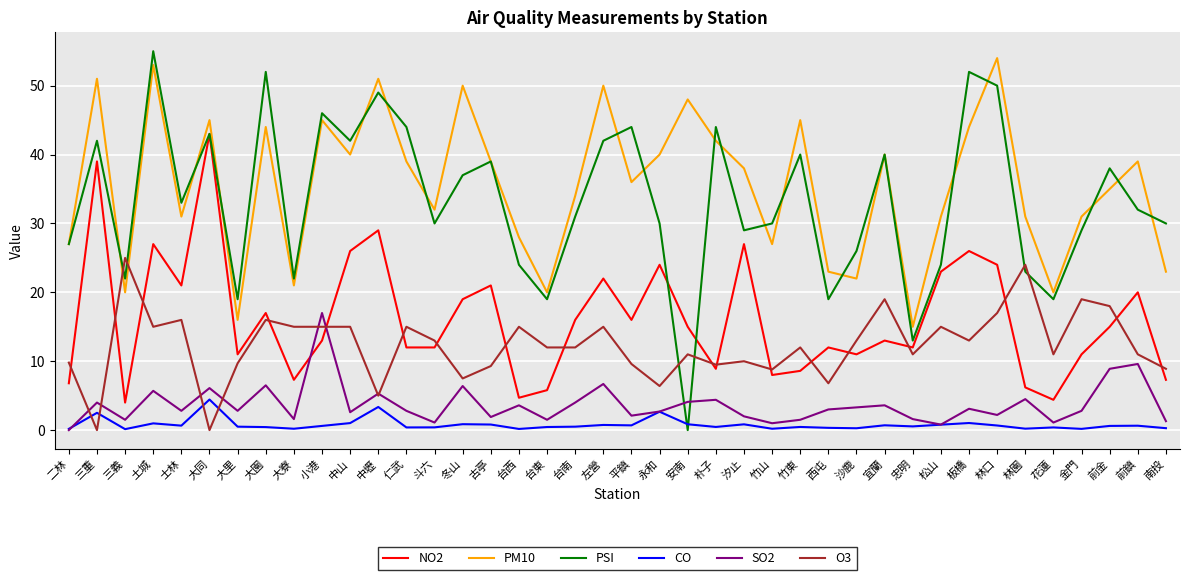

Between which two adjacent categories do PM10 and O3 first intersect?

三重 and 三義